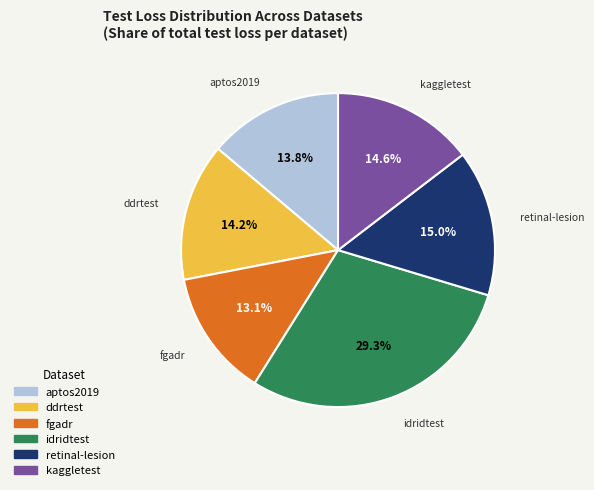

What percentage is the fgadr slice, to the nearest percent?

13%